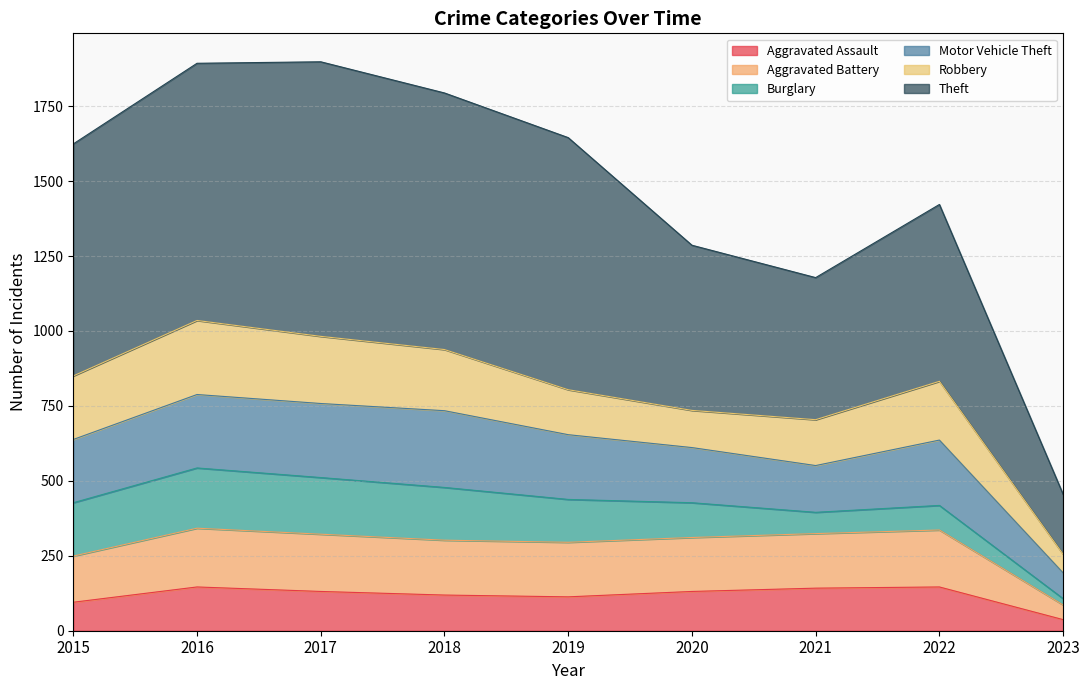

Which category has the highest value in the Aggravated Battery series?

2016